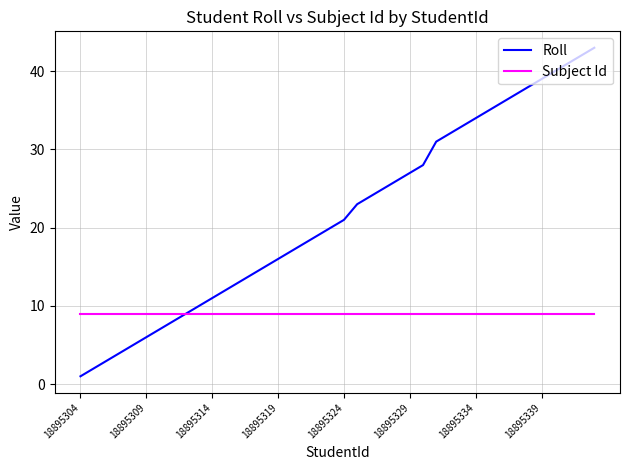

Which series has the largest total across all categories?

Roll